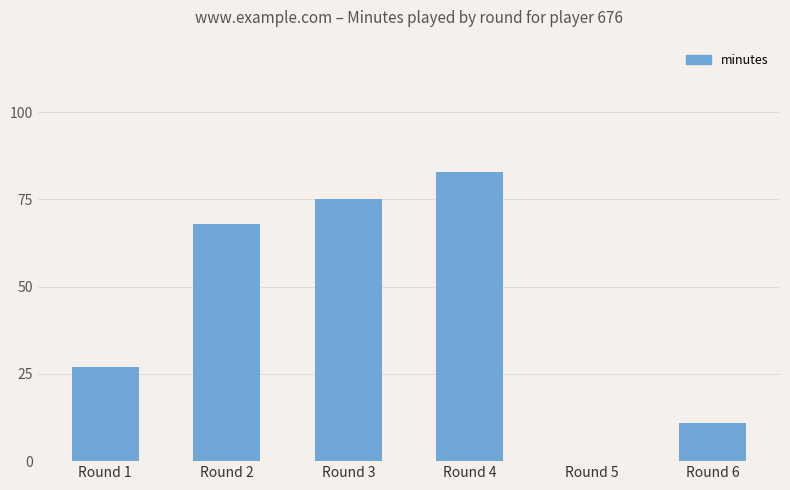

Which has a higher value, Round 4 or Round 1?

Round 4